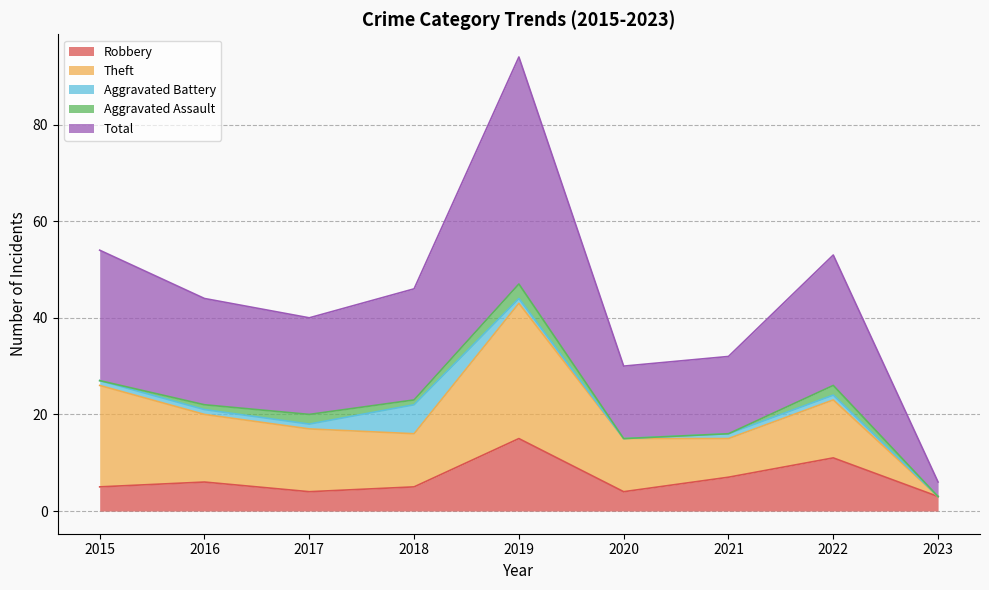

How many lines are shown in the chart?

5